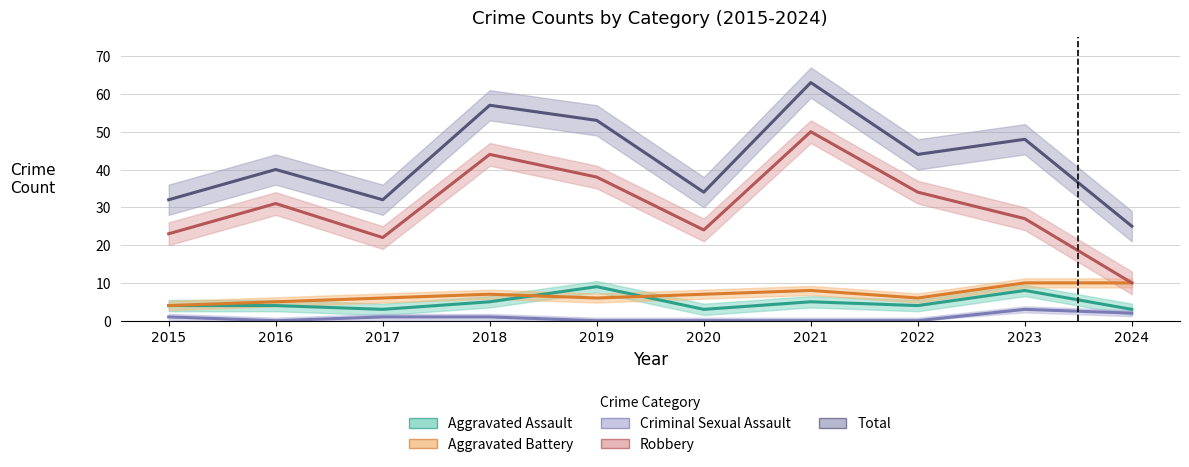

What is the value of the Robbery point at the 1st from the left?

23